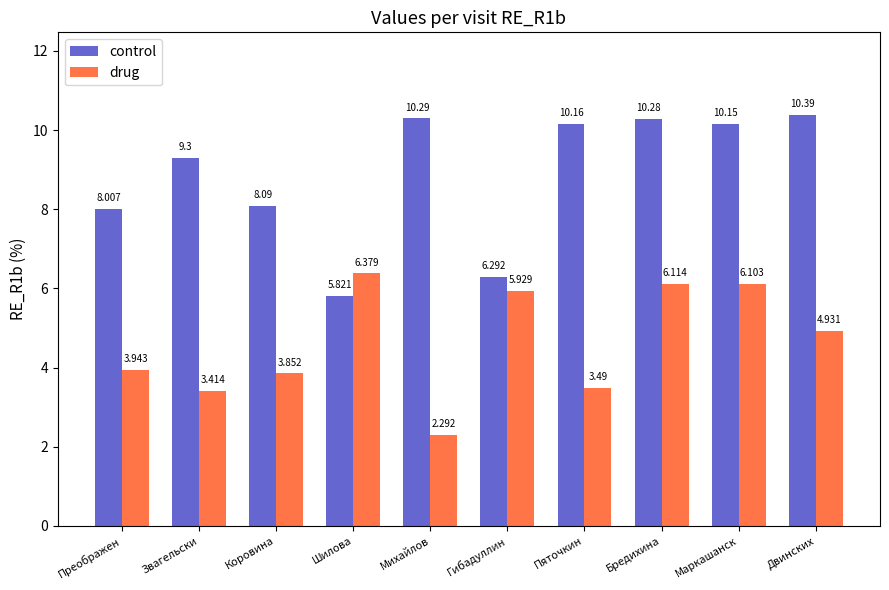

What is the spread (max minus min) of values at Звагельски?

5.9